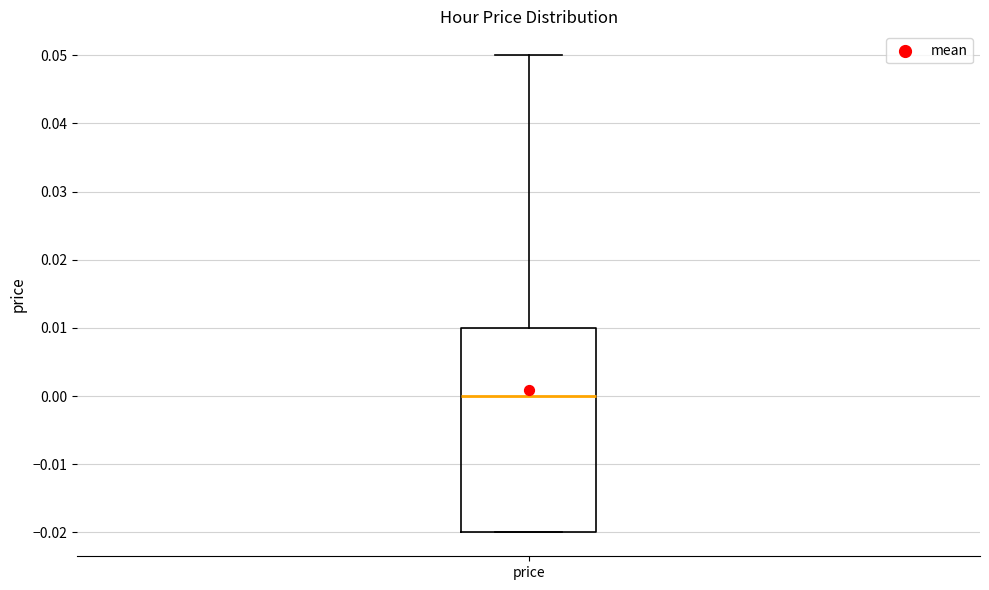

Where does the upper whisker of the box for price end on the y-axis? The values are not printed on the chart, so give them approximately, as read against the axis.

0.05